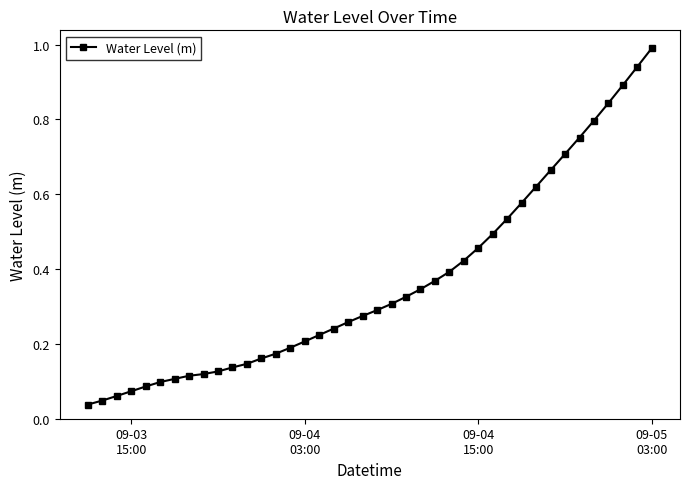

What is the maximum value shown in the chart?

1.0